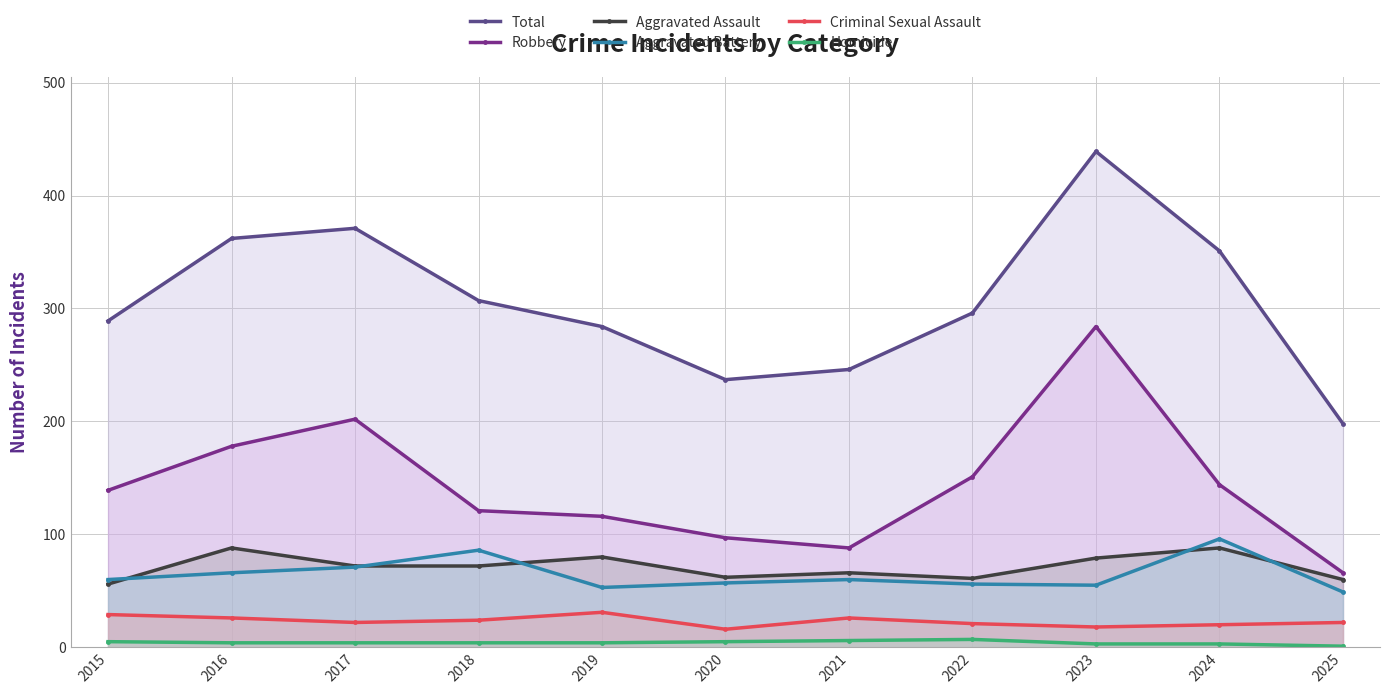

Which series has the widest spread of values?

Total